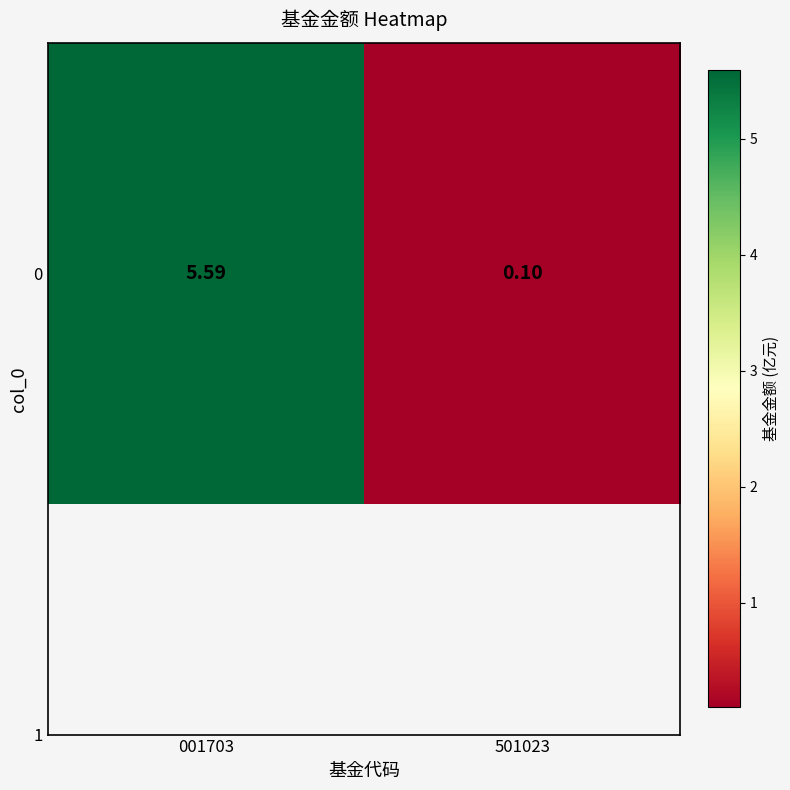

Which category has the highest value across all series?

001703